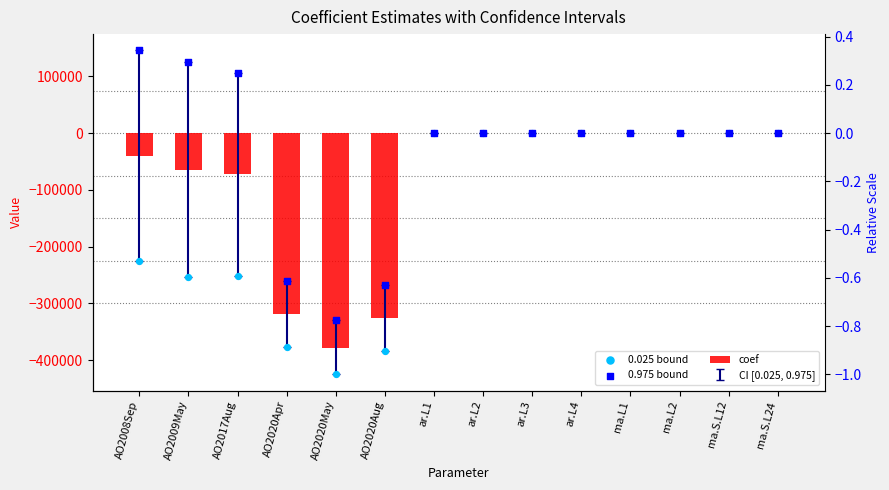

What is the total value across all series at ma.L2?

1.1